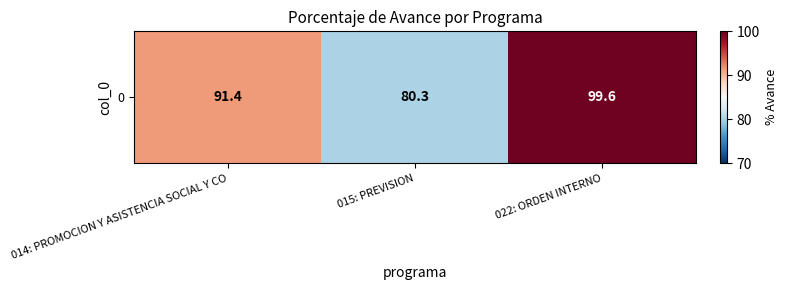

What is the ratio of the value at 014: PROMOCION Y ASISTENCIA SOCIAL Y CO to the value at 022: ORDEN INTERNO?

0.9